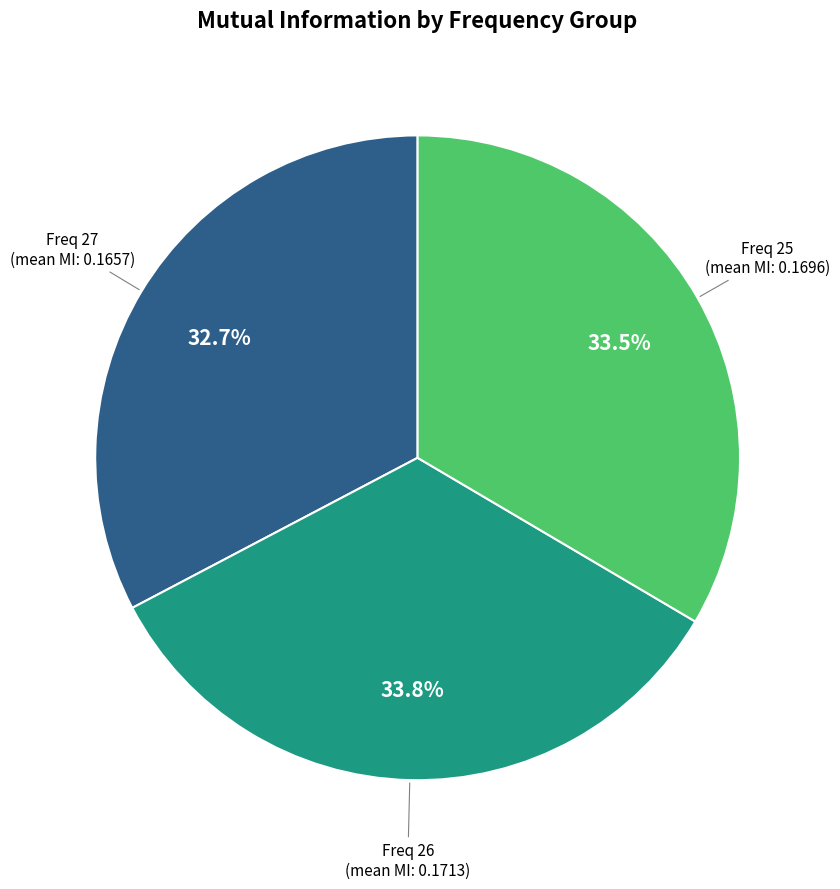

Does any single category account for the majority?

No